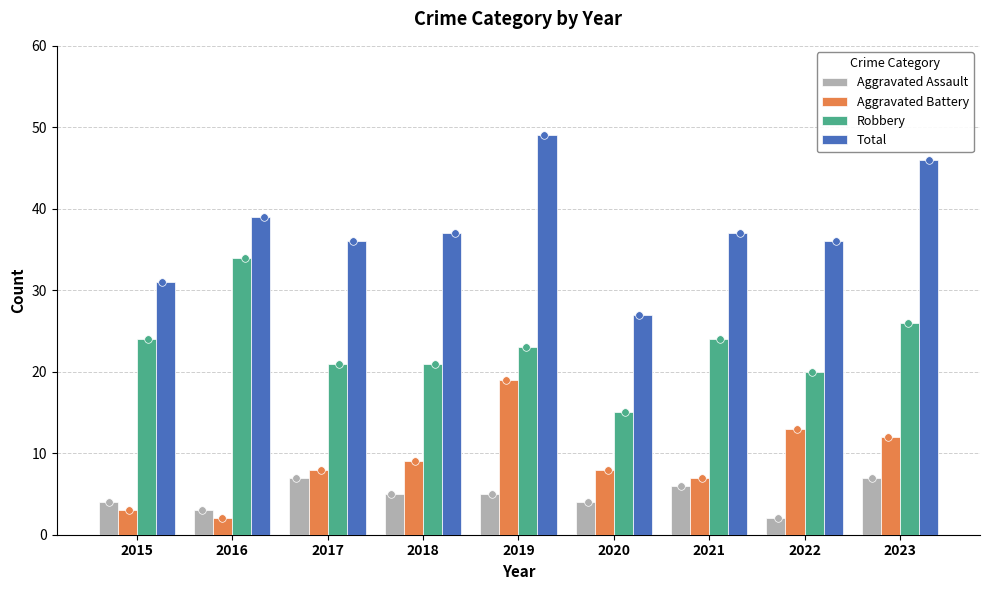

Which series has the largest Y range (max minus min)?

Total